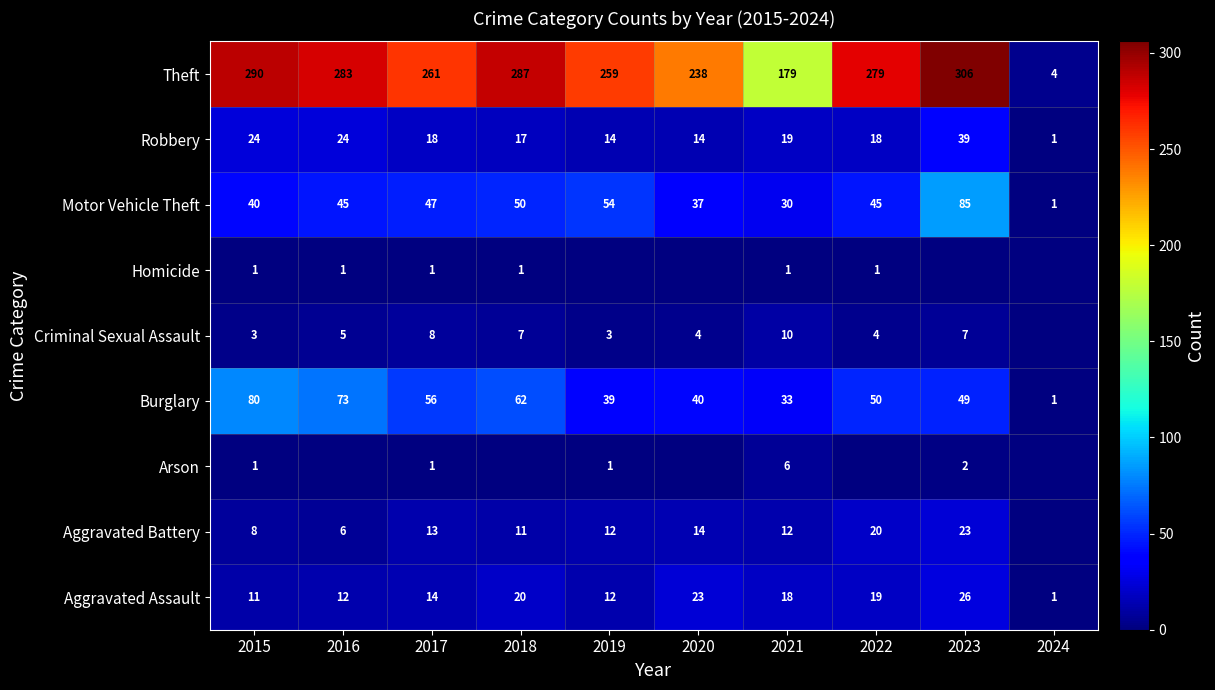

What is the difference between the maximum and minimum values in the Theft series?

302